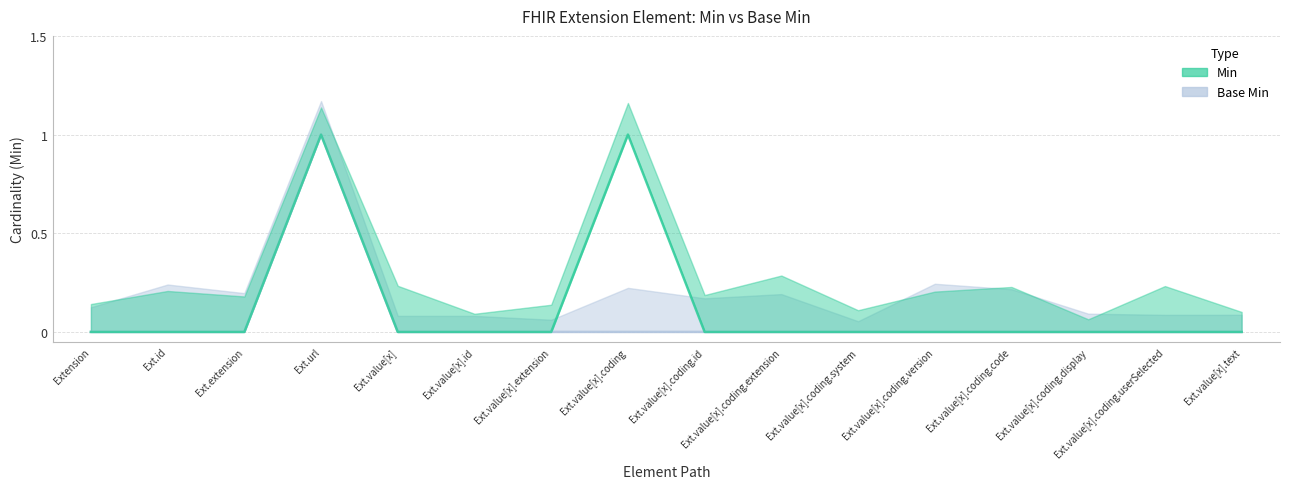

List the series in order of their peak value, highest first.

Min, Base Min